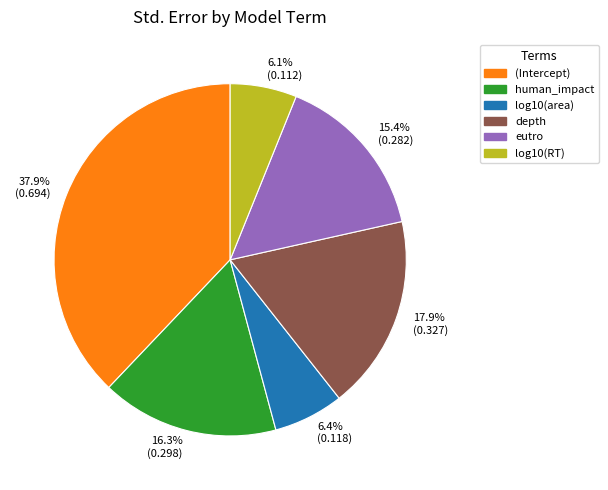

Is there any slice that represents more than half of the pie?

No